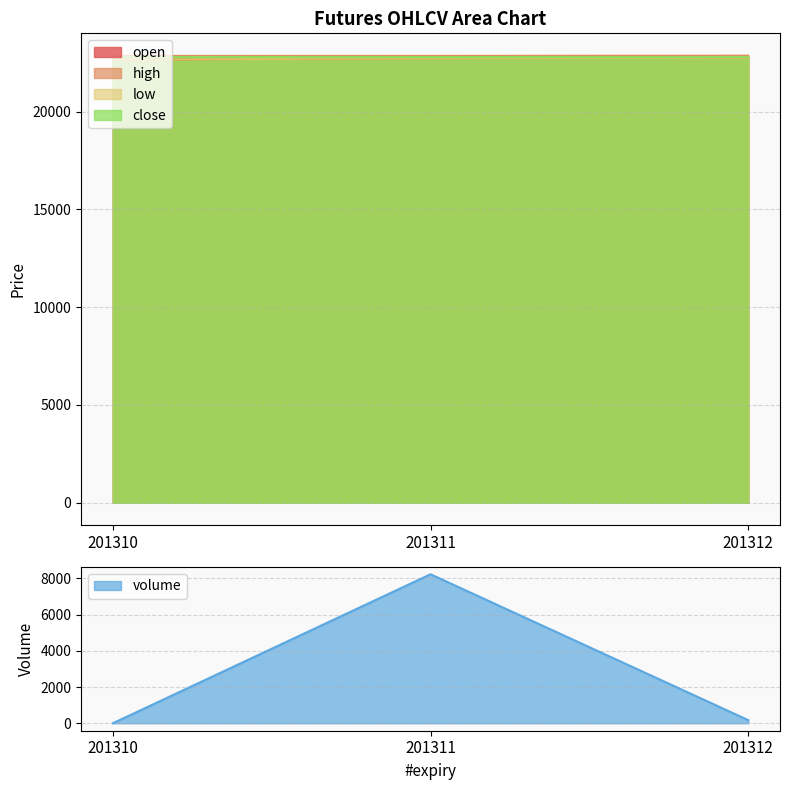

What is the value of the low point at the 2nd from the left?

22728.0